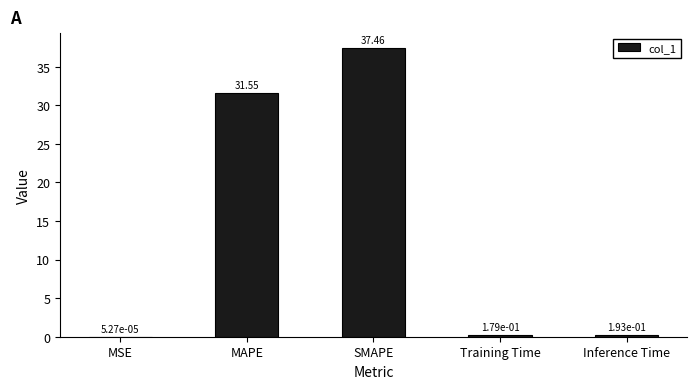

What is the change in value from MAPE to Training Time?

-31.4